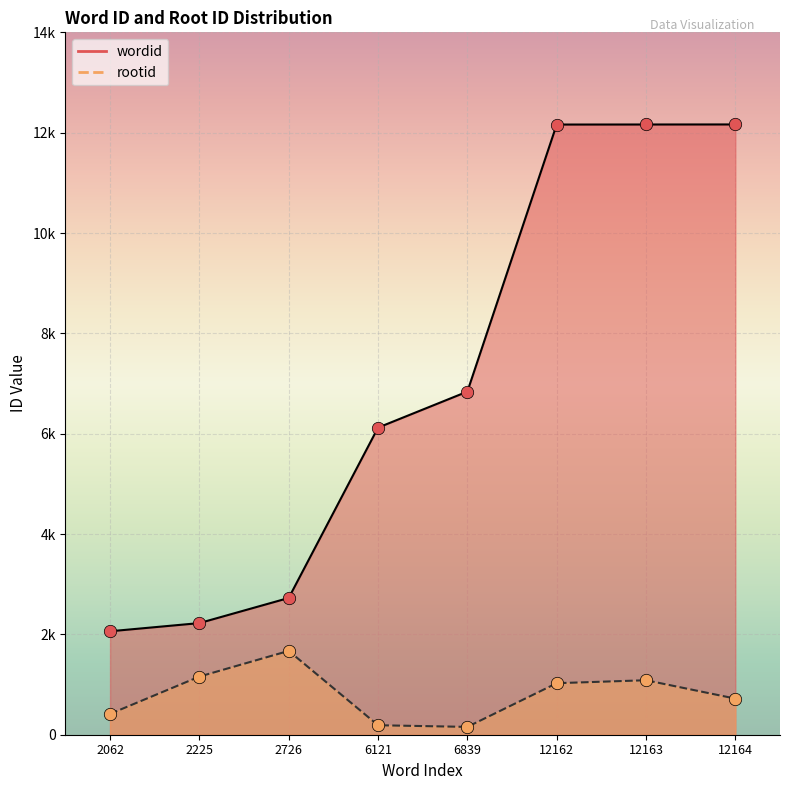

At which category is the sum across all series the highest?

12163